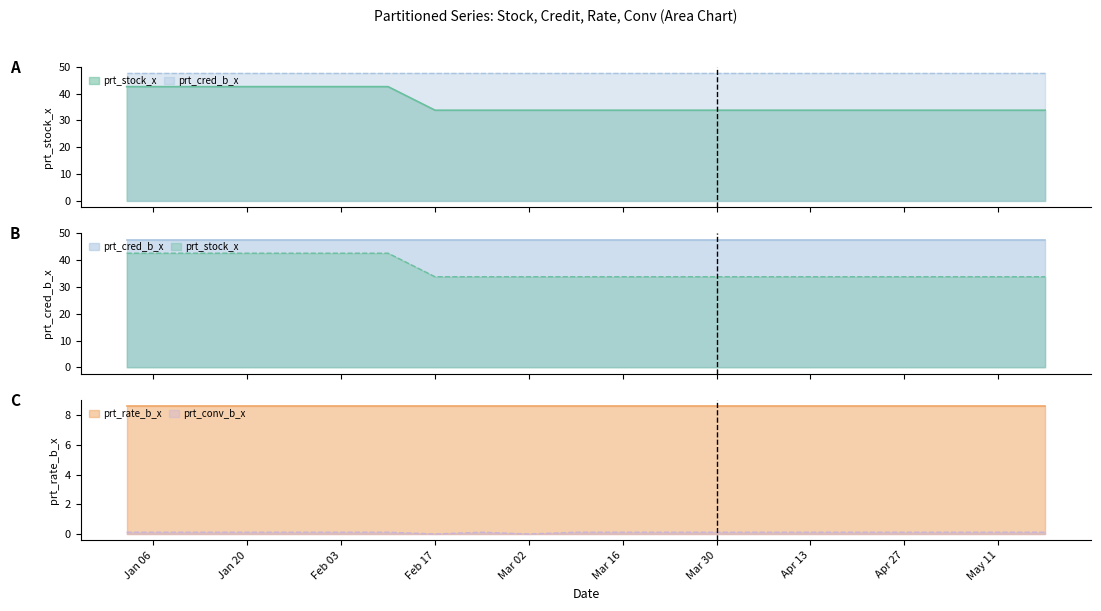

True or false: prt_conv_b_x and prt_rate_b_x intersect in this chart.

False